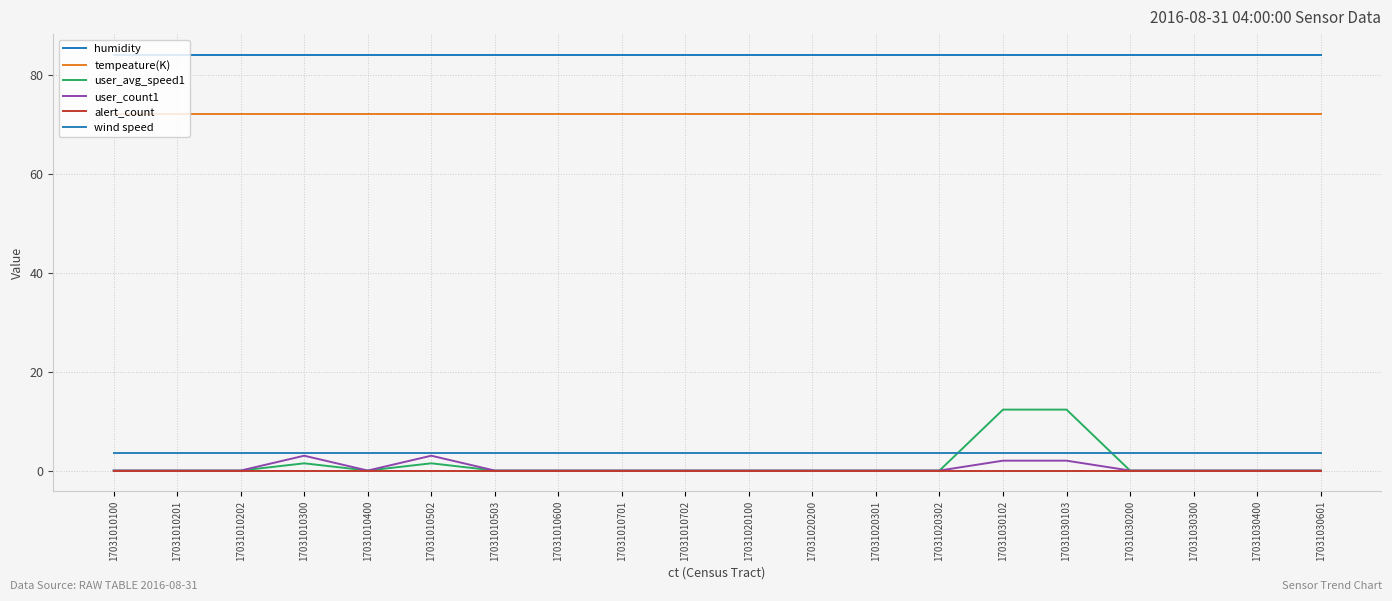

True or false: tempeature(K) has a value of 72.0 at 17031010701.

True